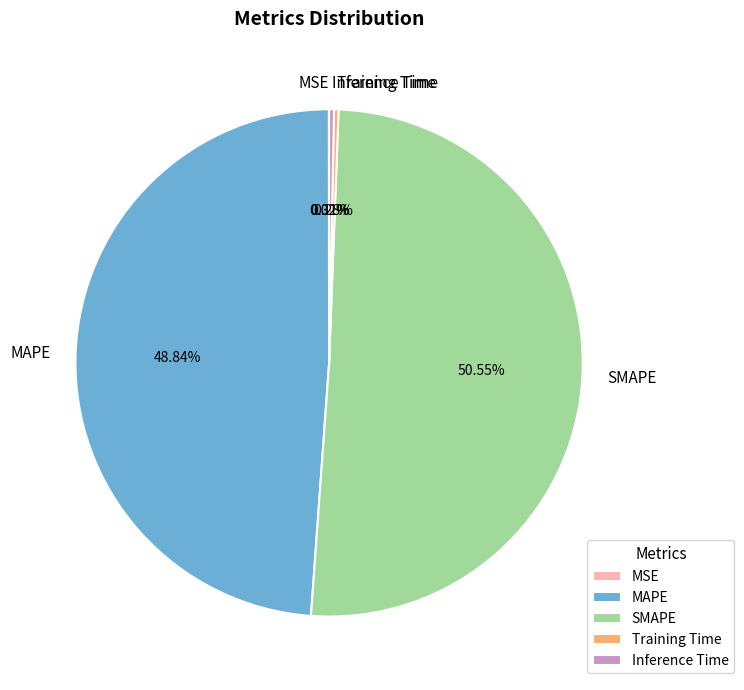

To the nearest percent, what is the average slice percentage?

20%